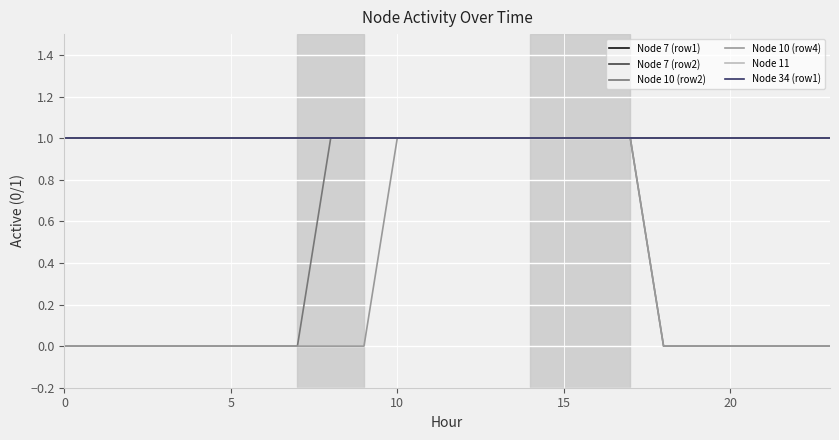

What are all the series names shown in the legend?

Node 7 (row1), Node 7 (row2), Node 10 (row2), Node 10 (row4), Node 11, Node 34 (row1)